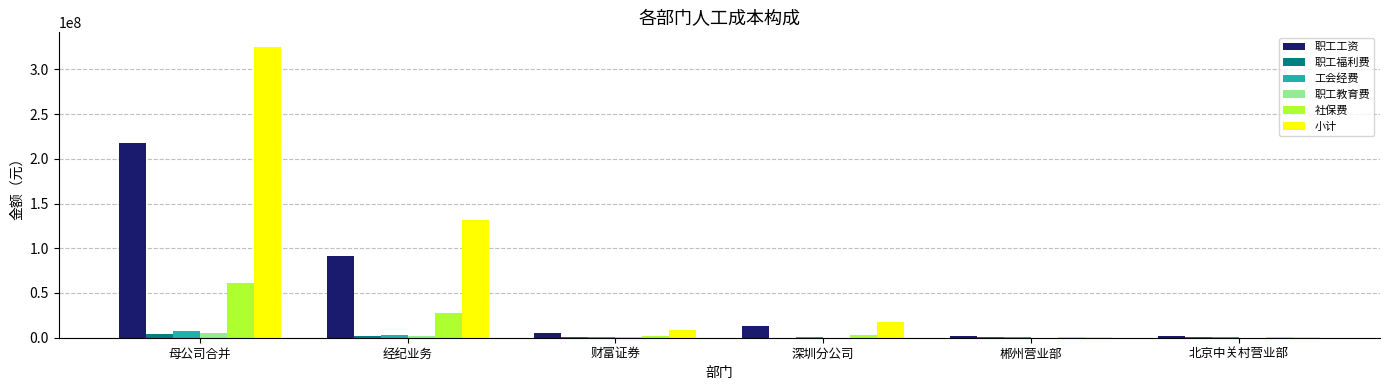

What is the highest value of the 职工工资 series?

217890168.0